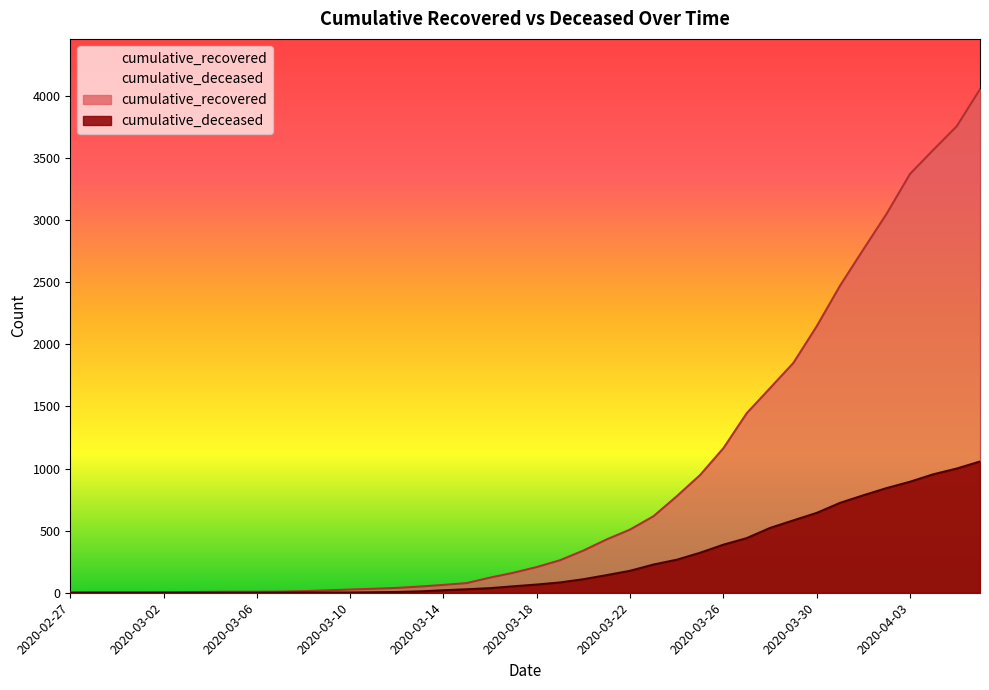

True or false: cumulative_deceased and cumulative_recovered cross at least once.

False